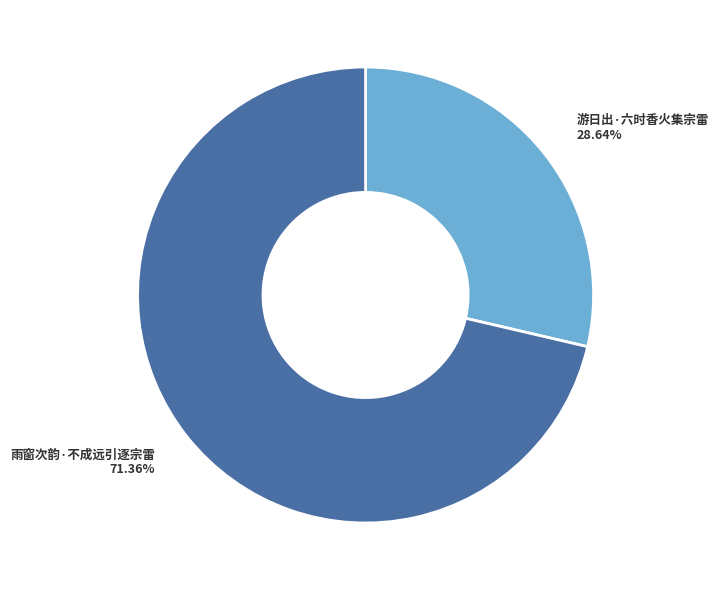

Is there a majority slice in this chart?

Yes